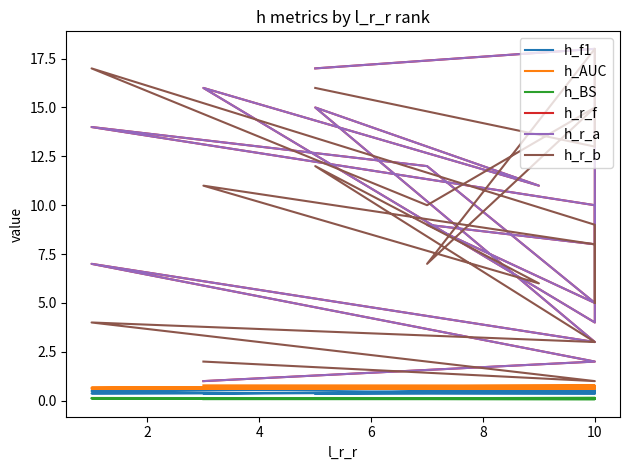

What are all the series names shown in the legend?

h_f1, h_AUC, h_BS, h_r_f, h_r_a, h_r_b